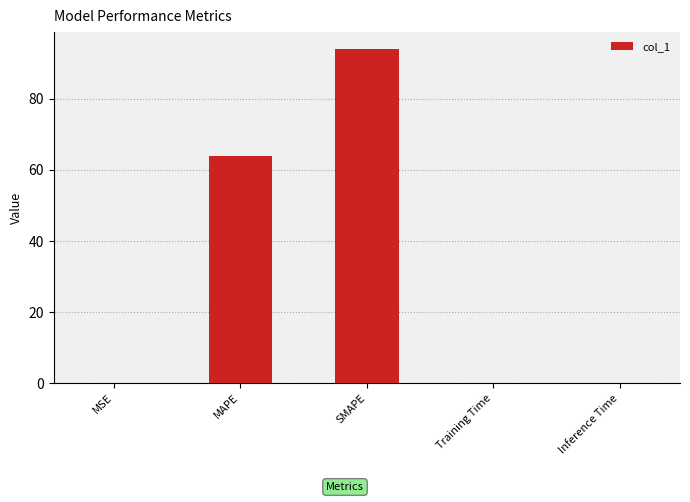

What is the approximate value at SMAPE?

94.1